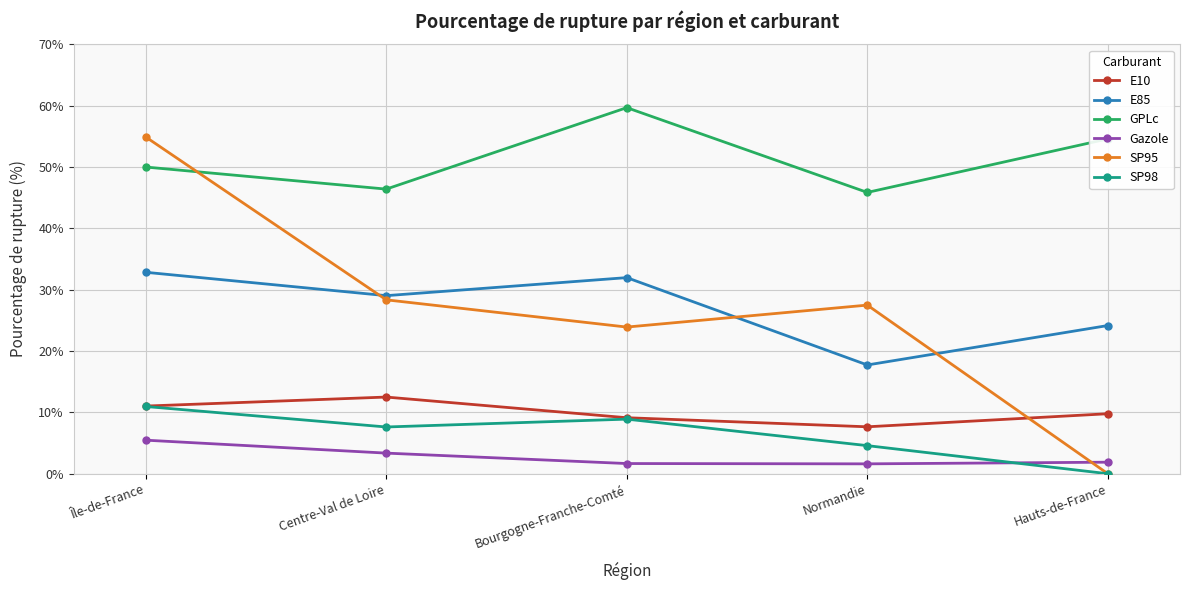

Is the value of SP98 at Île-de-France greater than the value of SP95 at Île-de-France?

No